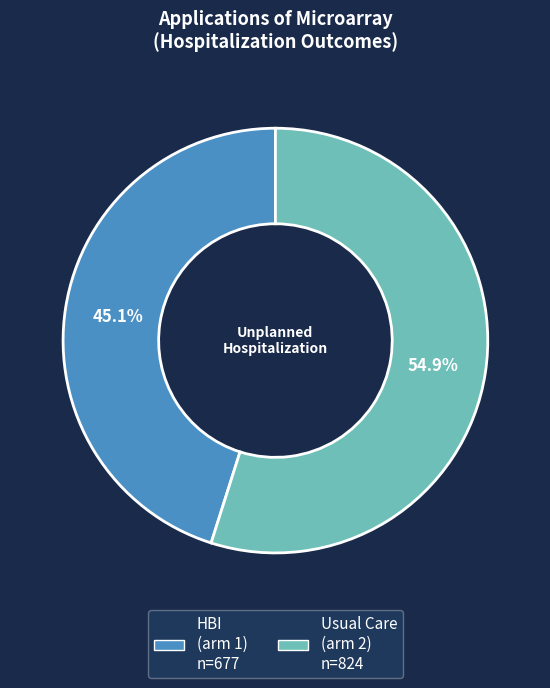

How many segments does this pie chart have?

2